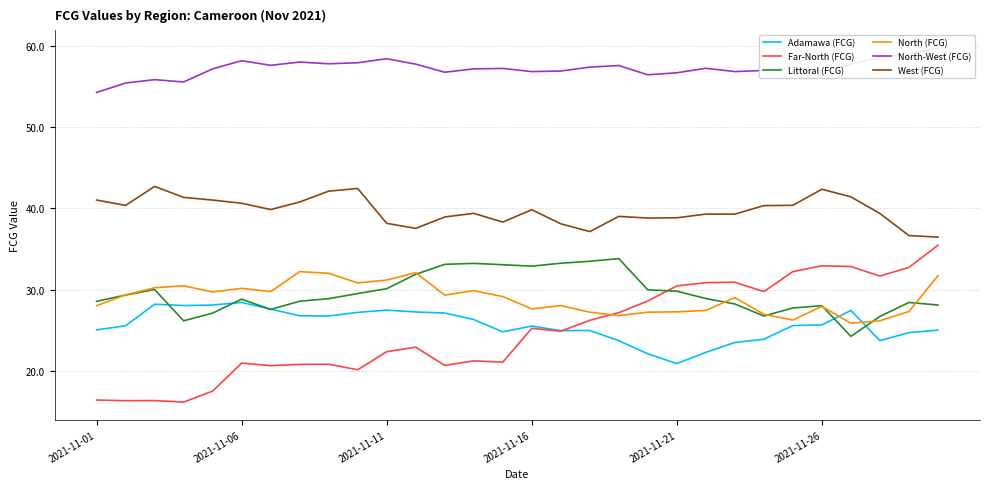

The value of North (FCG) at 11 is 14.6. True or false?

False